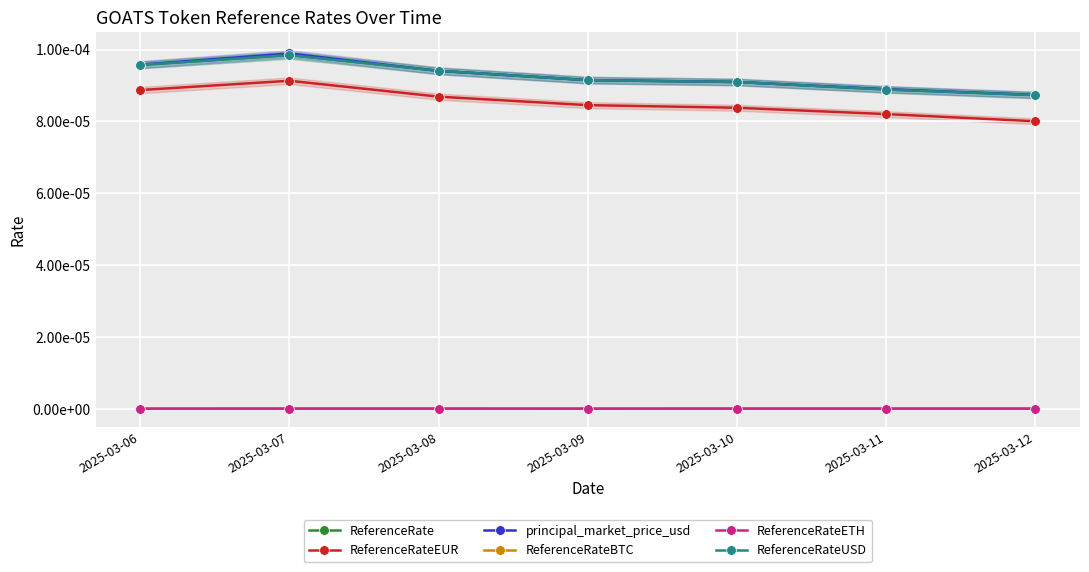

Is it true that principal_market_price_usd equals 0.0 at 2025-03-10?

False